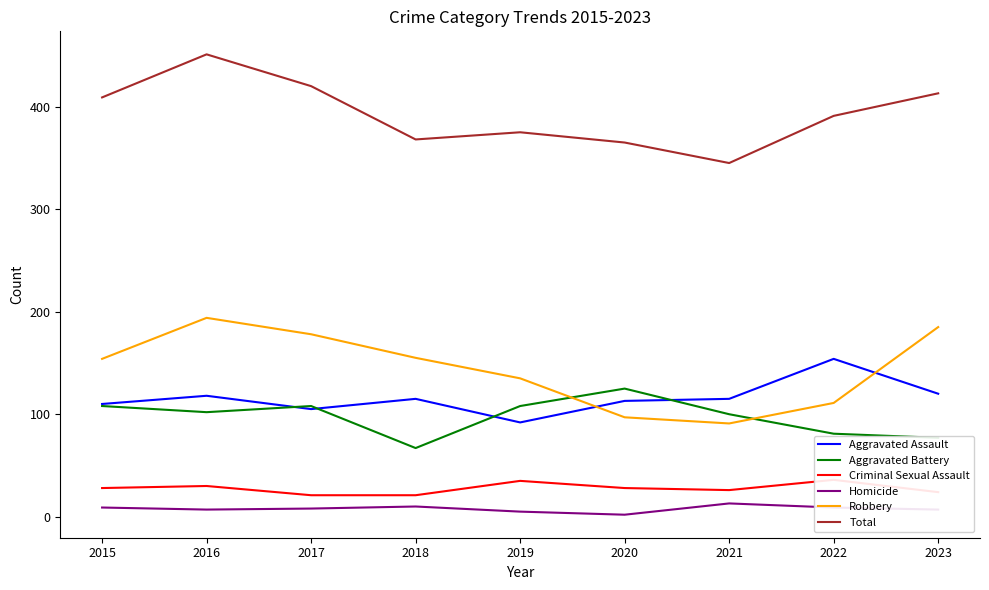

Reading left to right, list all the values displayed in this chart.

Aggravated Assault: 2015=110	2016=118	2017=105	2018=115	2019=92	2020=113	2021=115	2022=154	2023=120
Aggravated Battery: 2015=108	2016=102	2017=108	2018=67	2019=108	2020=125	2021=100	2022=81	2023=77
Criminal Sexual Assault: 2015=28	2016=30	2017=21	2018=21	2019=35	2020=28	2021=26	2022=36	2023=24
Homicide: 2015=9	2016=7	2017=8	2018=10	2019=5	2020=2	2021=13	2022=9	2023=7
Robbery: 2015=154	2016=194	2017=178	2018=155	2019=135	2020=97	2021=91	2022=111	2023=185
Total: 2015=409	2016=451	2017=420	2018=368	2019=375	2020=365	2021=345	2022=391	2023=413